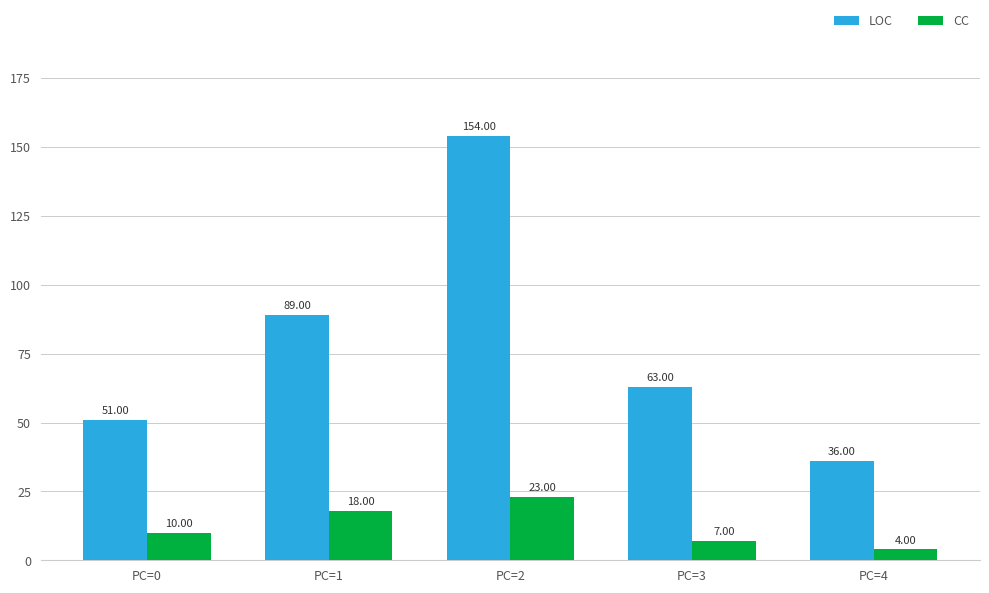

List the series in order of their peak value, highest first.

LOC, CC